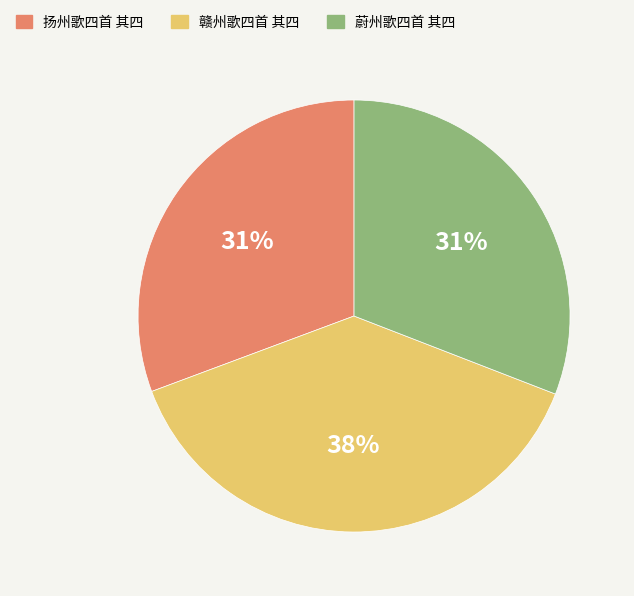

What percentage is the 蔚州歌四首 其四 slice, to the nearest percent?

31%